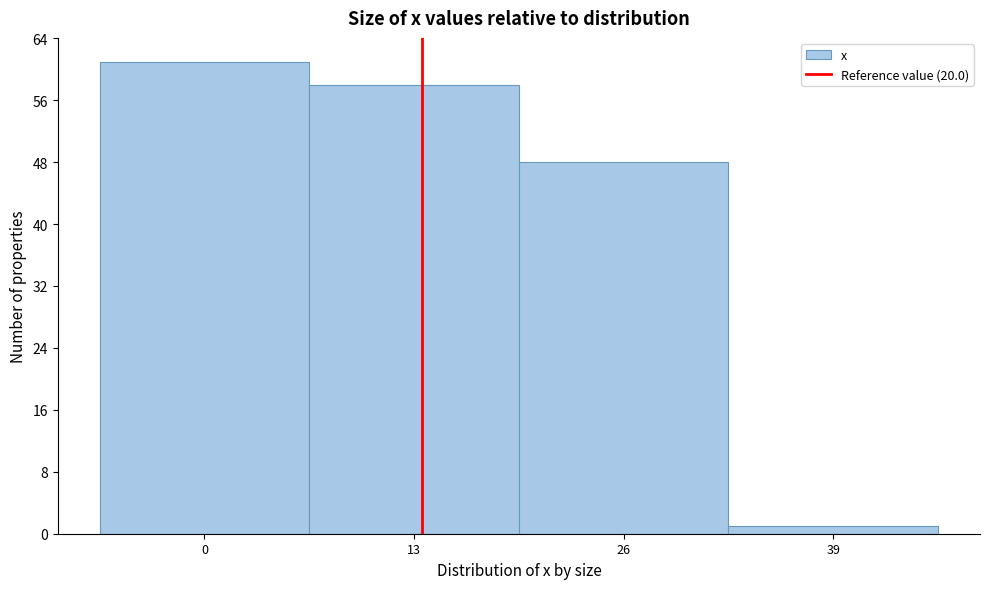

Reading left to right, what are all the values shown in this chart?

61	58	48	1